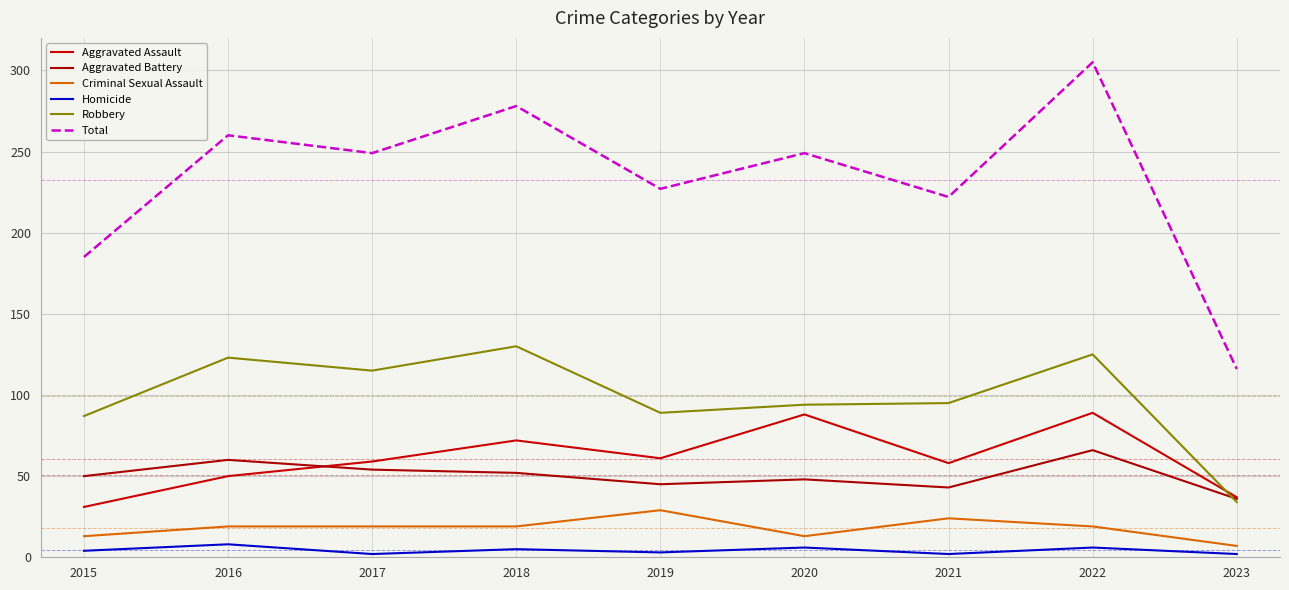

List the labels in order of Homicide value, smallest first.

2017, 2021, 2023, 2019, 2015, 2018, 2020, 2022, 2016